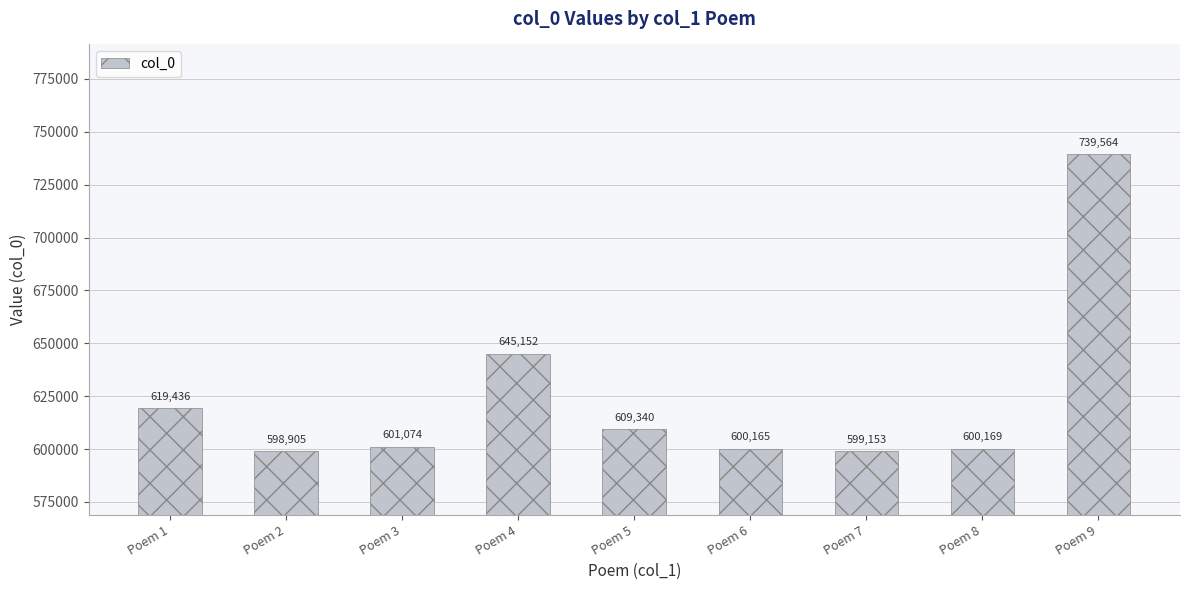

Which label corresponds to the largest value in the chart?

Poem 9